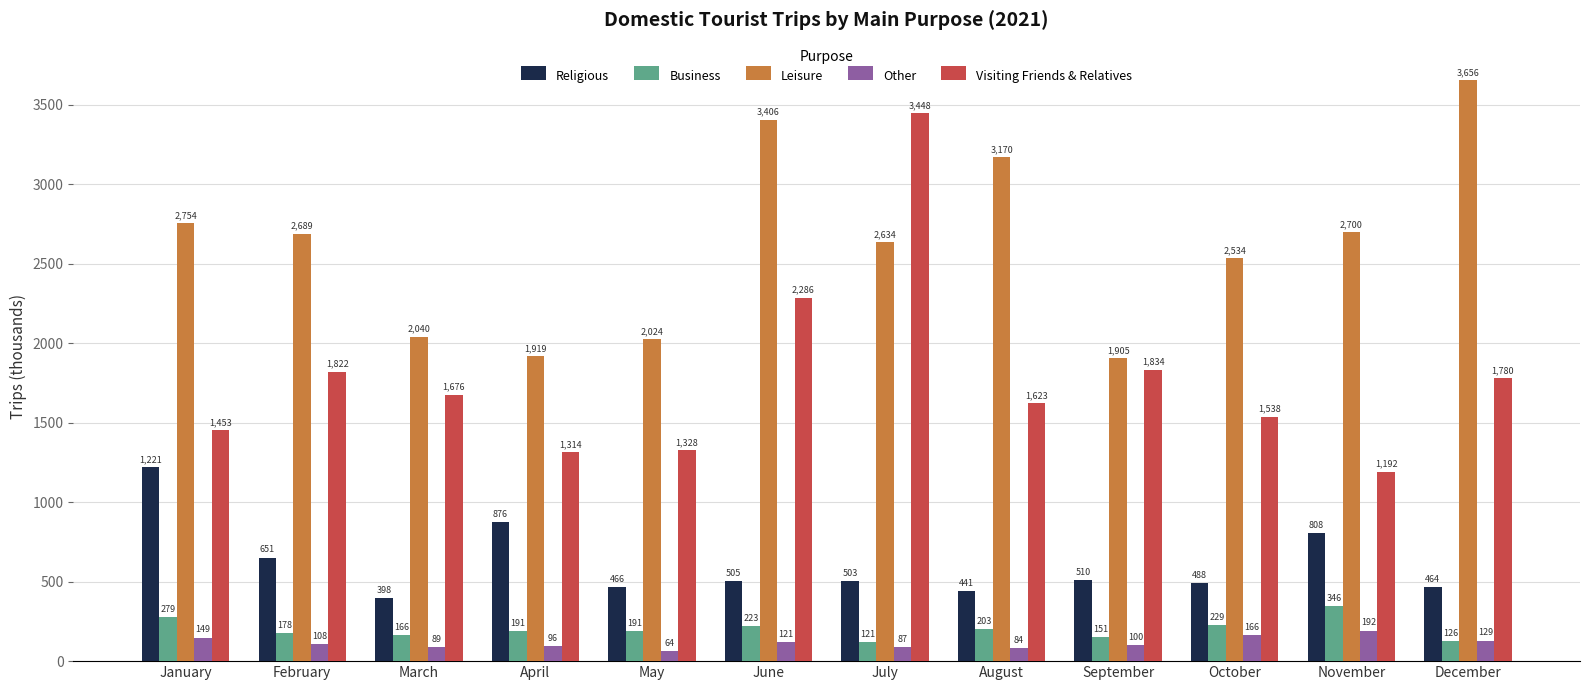

Are the bars grouped side by side (vs. stacked)?

Yes